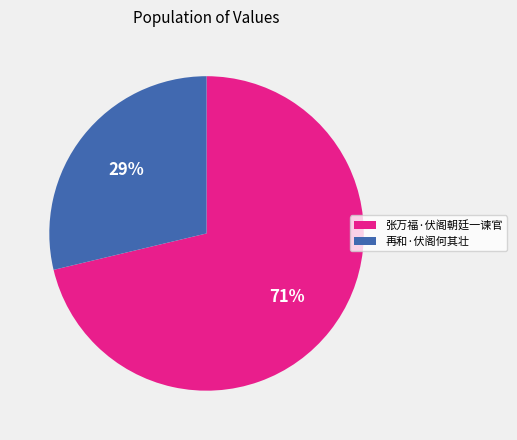

Does 再和·伏阁何其壮 represent more than half of the total?

No